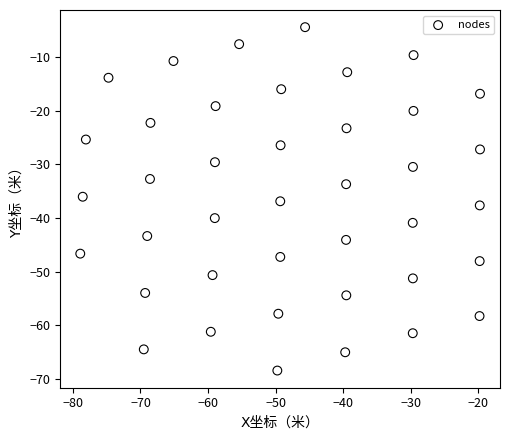

What is the range of Y values (max minus min)?

64.1